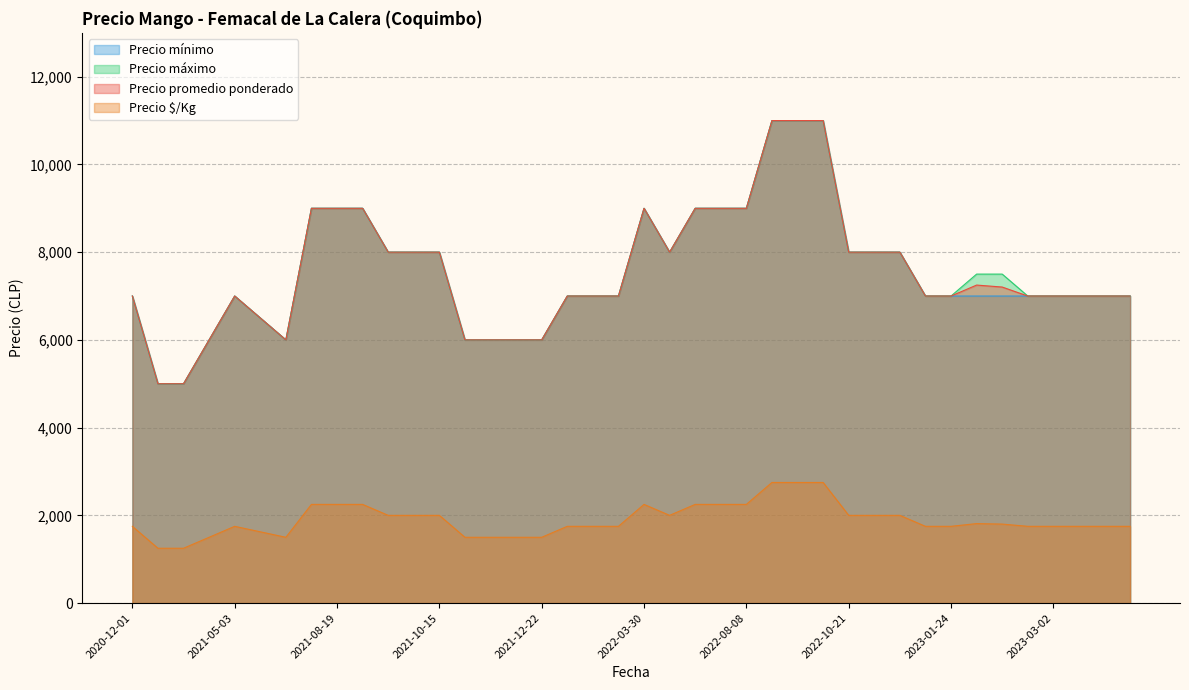

True or false: Precio promedio ponderado and Precio mínimo intersect in this chart.

False